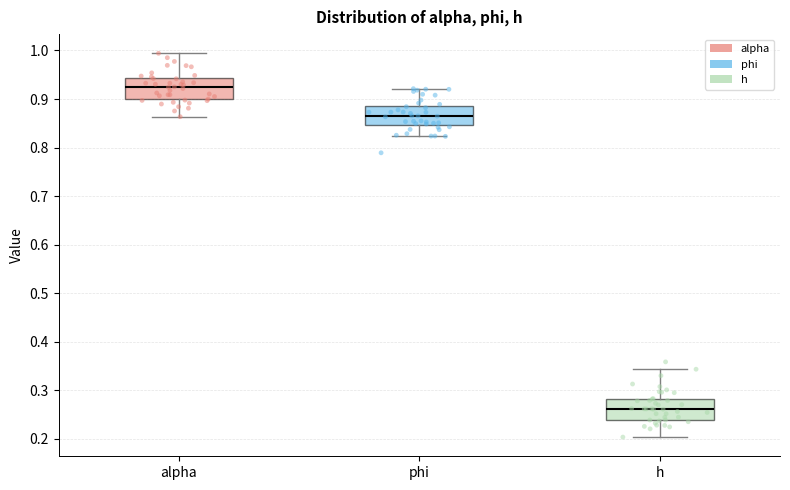

Reading left to right, read every box against the y-axis: the position of its median line, the range the box covers, and the ends of its whiskers. The values are not printed on the chart, so give them approximately, as read against the axis.

alpha: median 0.92, box 0.90 to 0.94, whiskers 0.86 to 0.99
phi: median 0.86, box 0.85 to 0.89, whiskers 0.82 to 0.92
h: median 0.26, box 0.24 to 0.28, whiskers 0.20 to 0.34